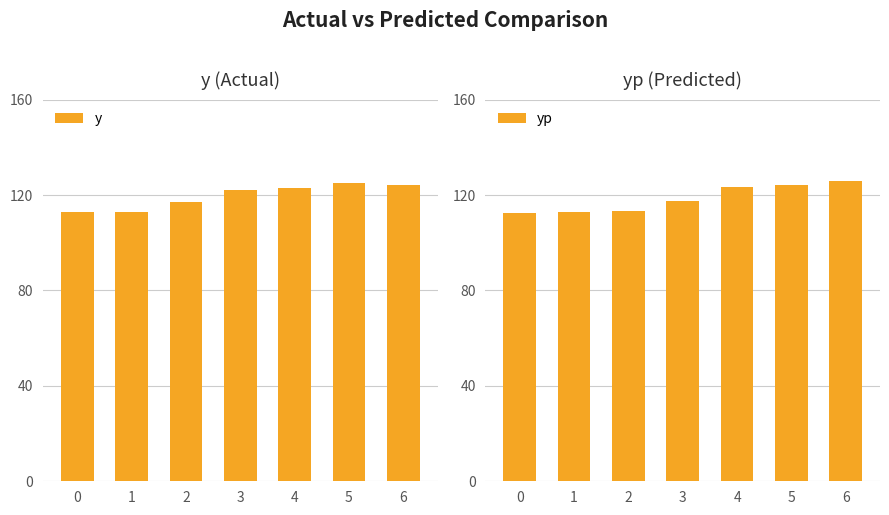

Does the chart contain stacked bars?

No